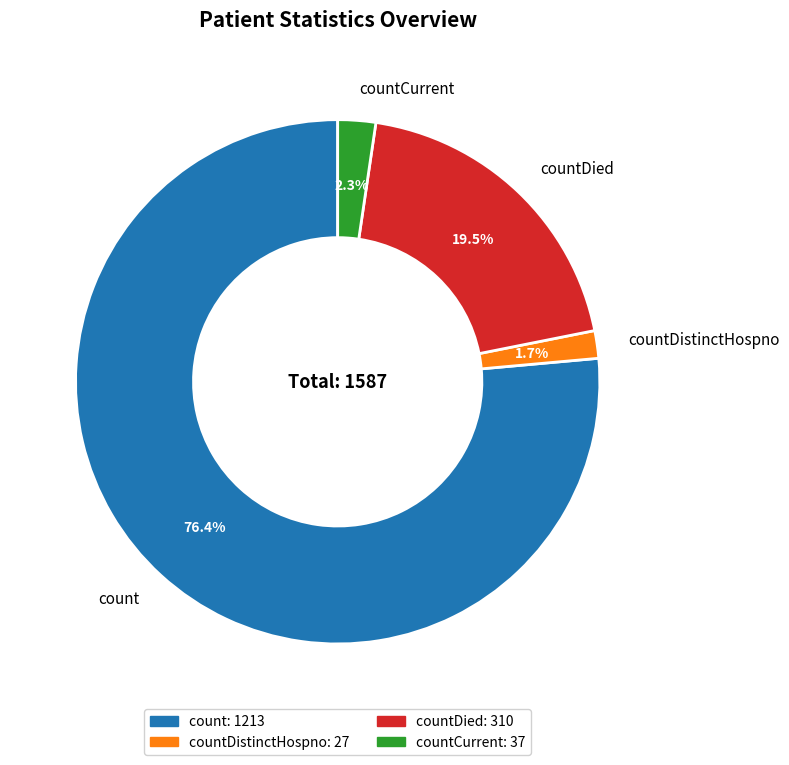

Which has a higher value, countDistinctHospno or countCurrent?

countCurrent